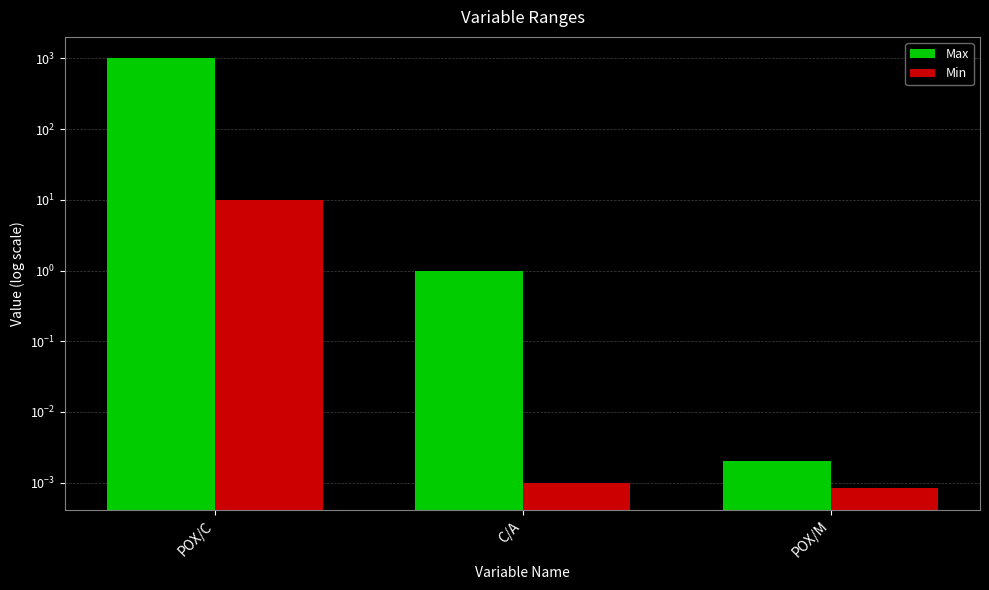

How many distinct data groups are displayed?

2